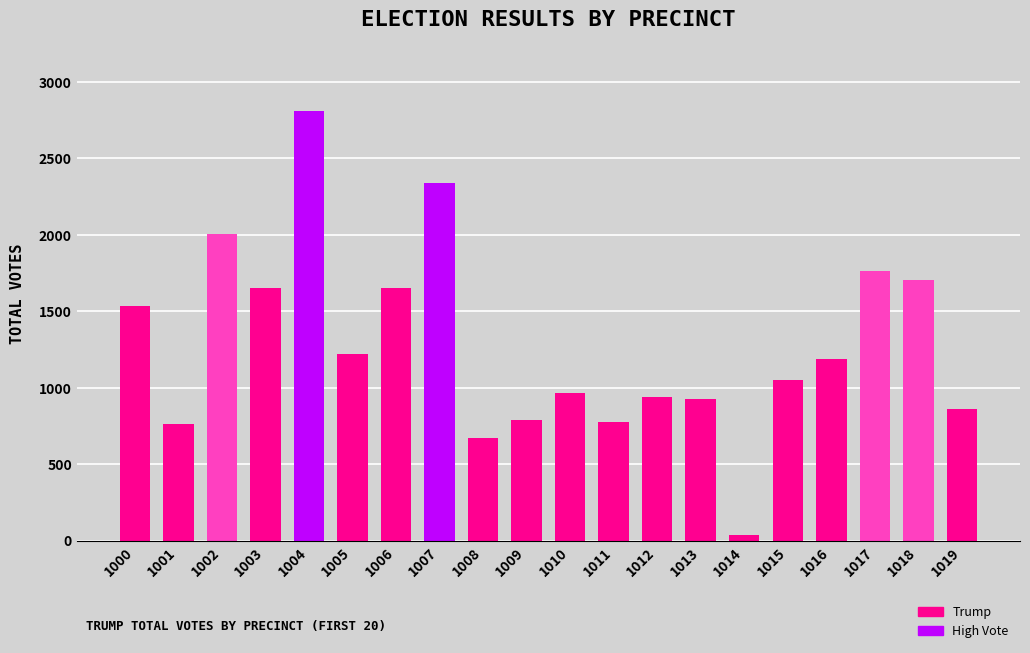

Which label corresponds to the largest value in the chart?

1004